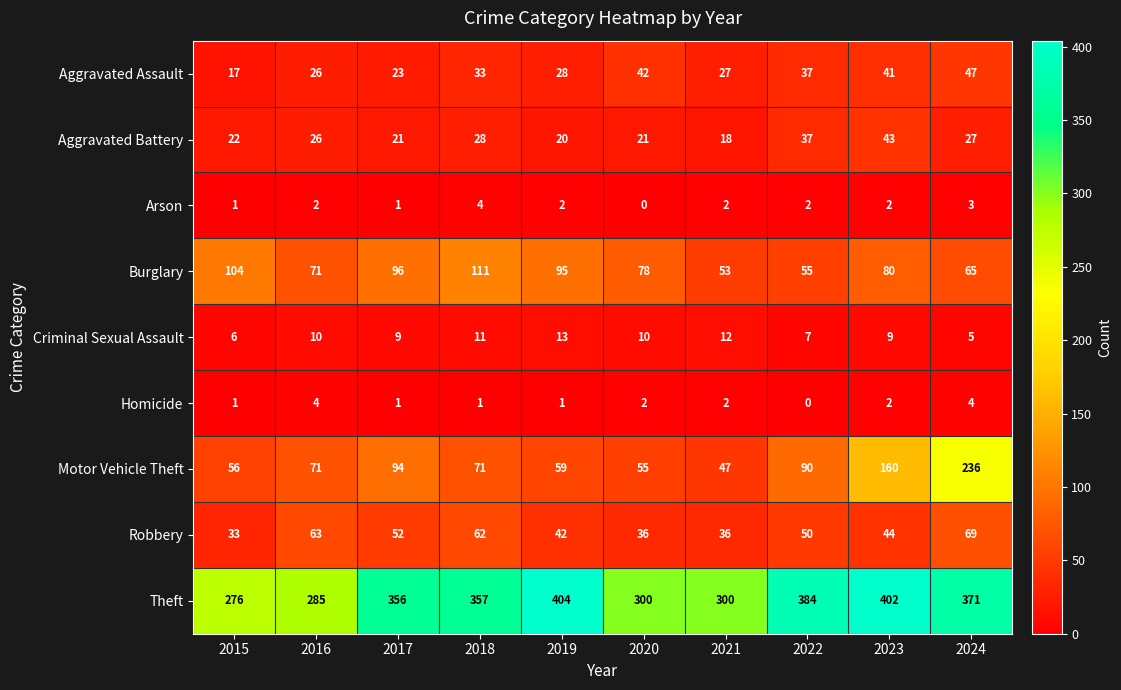

Which category has the lowest value in the Robbery series?

2015